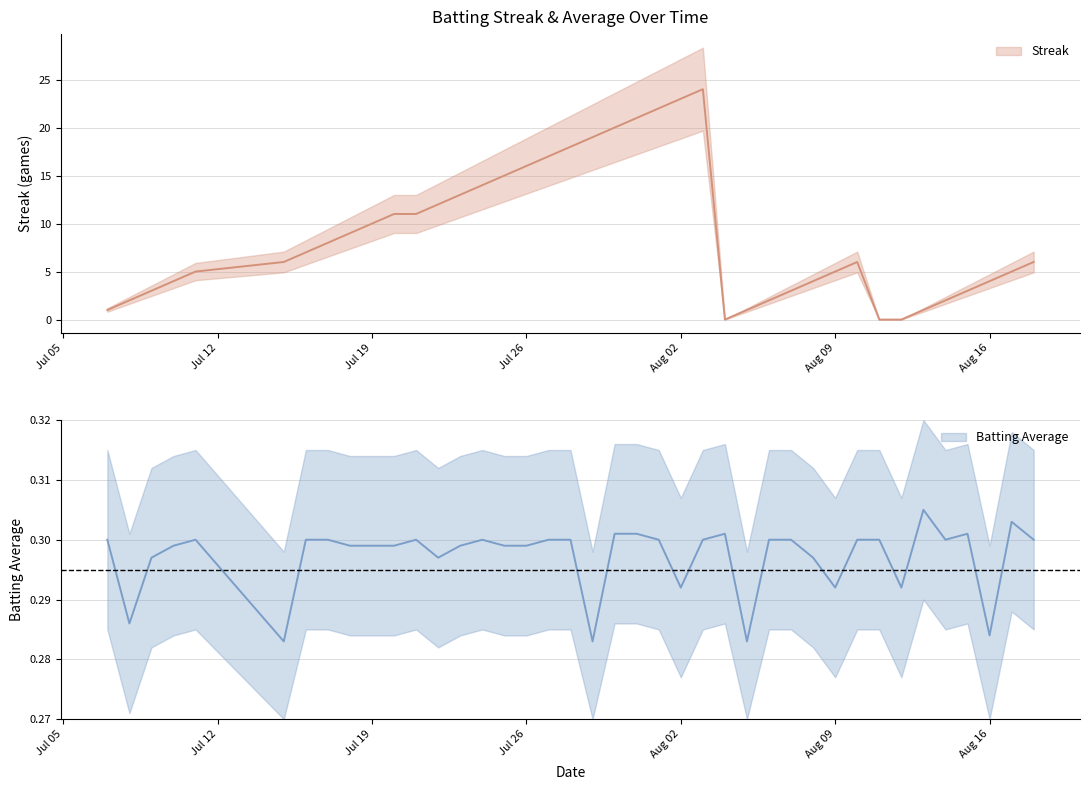

Rank the series by their average value, from highest to lowest.

Streak, Batting Average1